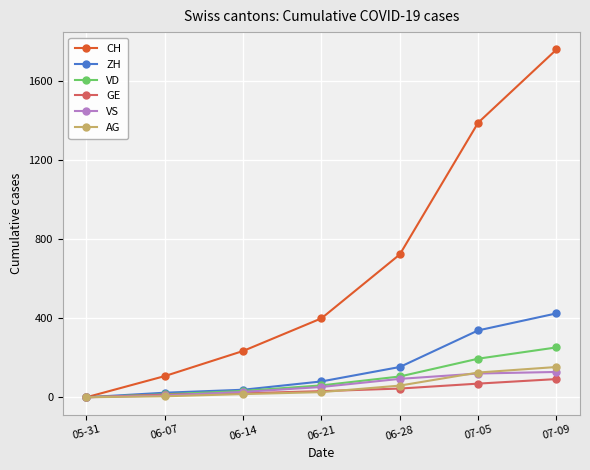

Does the chart display data point markers on the line(s)?

Yes